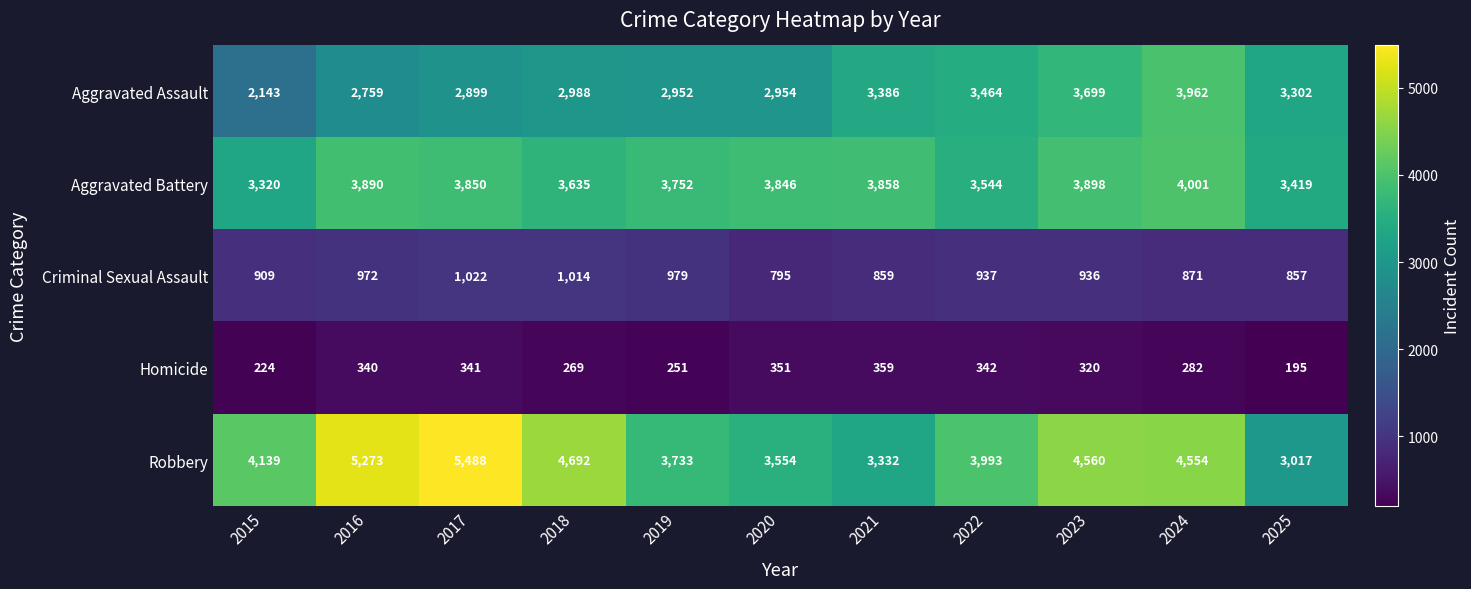

What is the difference between the highest and lowest values at 2015?

3915